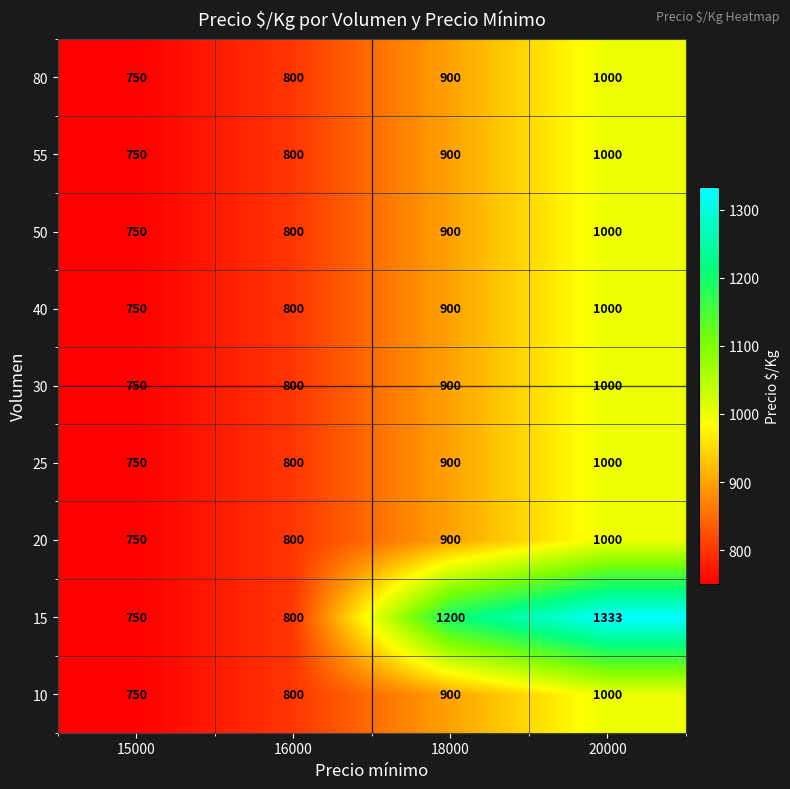

List the labels in order of 40 value, largest first.

20000, 18000, 16000, 15000